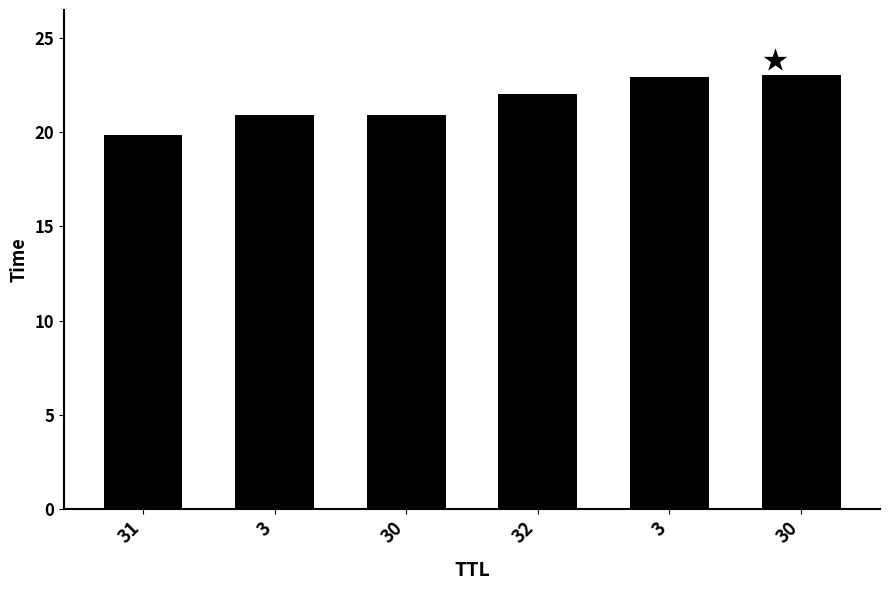

Count the number of values greater than 22.

3